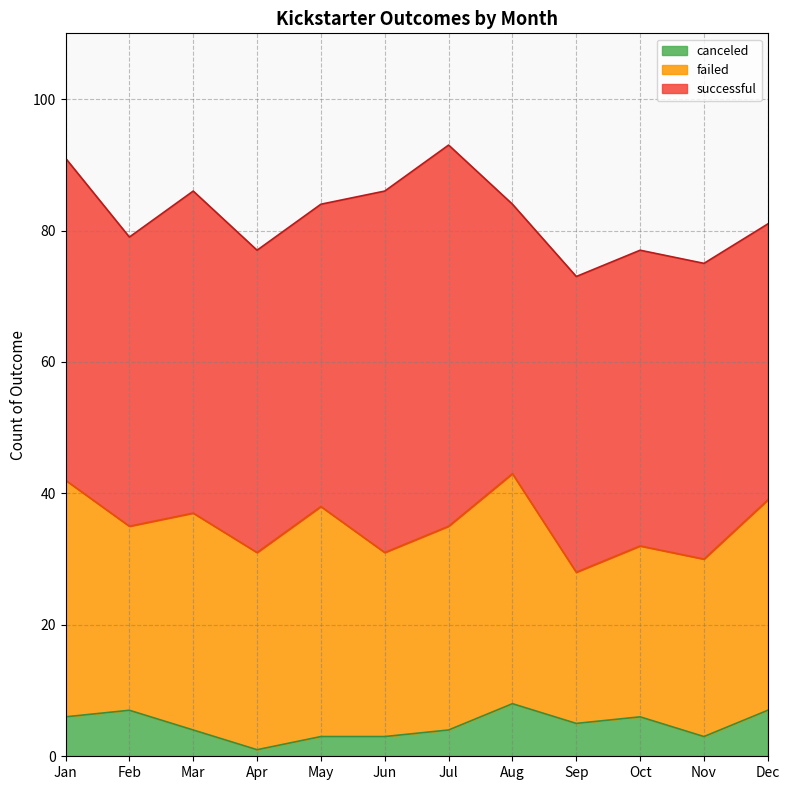

At which category is the sum across all series the highest?

Jul